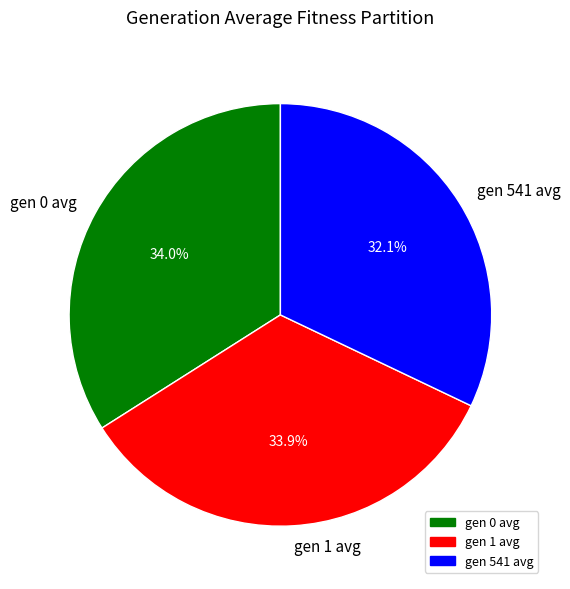

What percentage is NOT represented by gen 541 avg?

67.9%